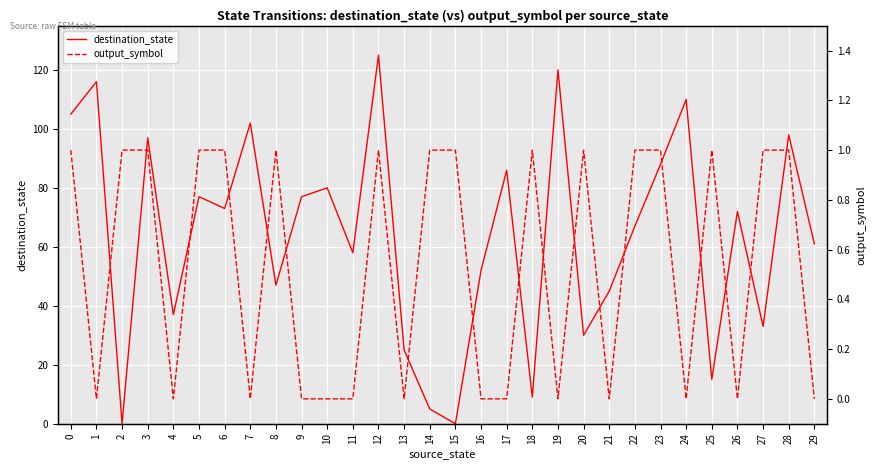

What is the difference between the maximum and minimum values in the destination_state series?

125